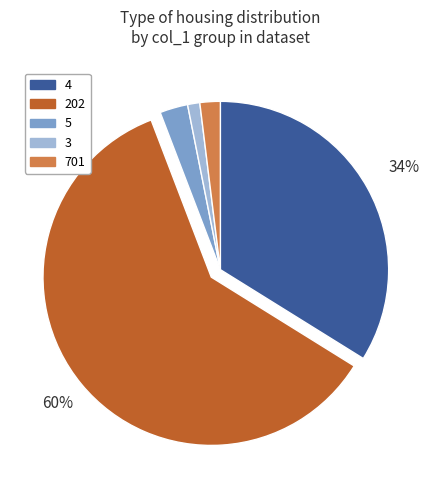

What is the largest slice in the pie chart?

202